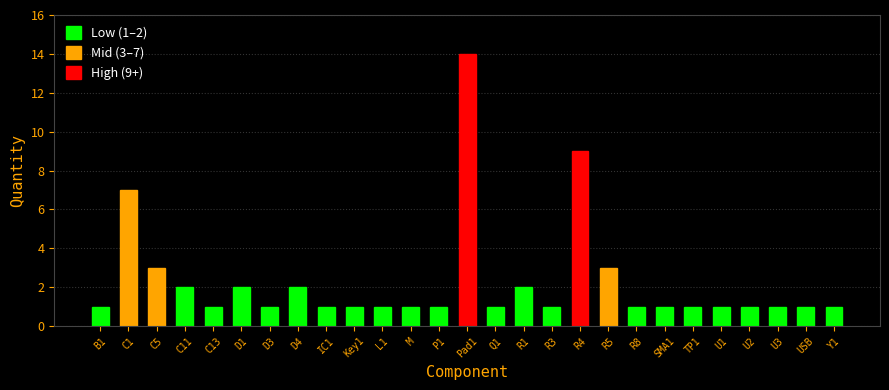

Reading left to right, extract all data points from this chart.

B1=1	C1=7	C5=3	C11=2	C13=1	D1=2	D3=1	D4=2	IC1=1	Key1=1	L1=1	M=1	P1=1	Pad1=14	Q1=1	R1=2	R3=1	R4=9	R5=3	R8=1	SMA1=1	TP1=1	U1=1	U2=1	U3=1	USB=1	Y1=1